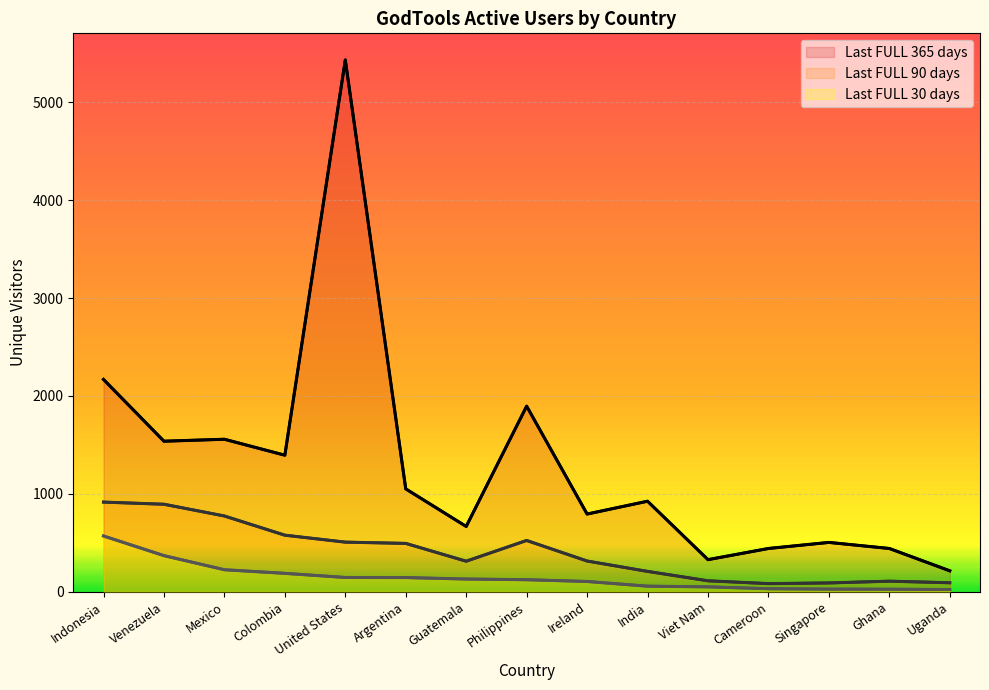

What is the maximum value shown in the chart?

5433